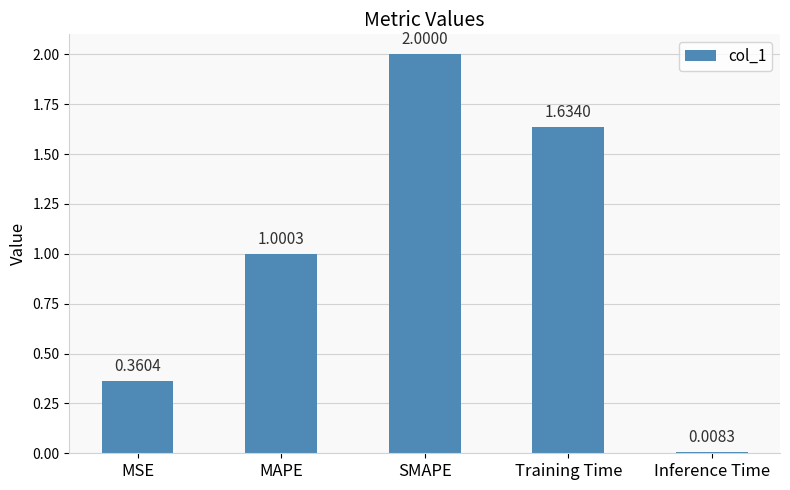

Approximately how many times larger is the value at MAPE compared to Training Time?

0.6